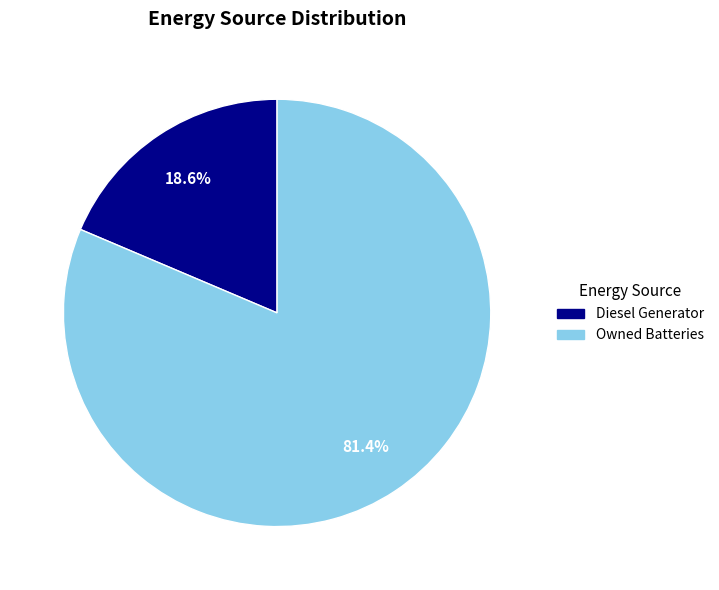

What percentage is the Owned Batteries slice, to the nearest percent?

81%